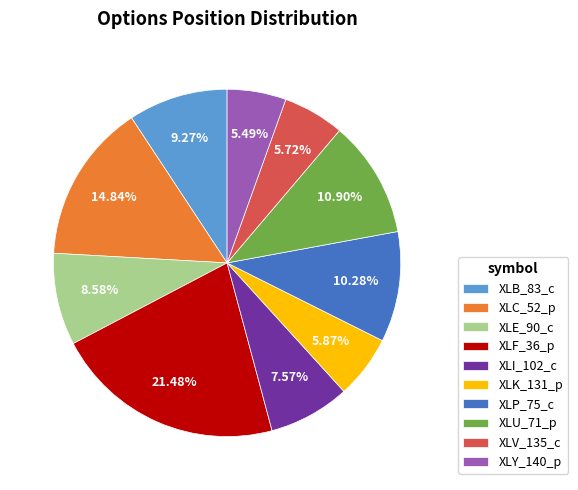

Between XLV_135_c and XLP_75_c, which is larger?

XLP_75_c